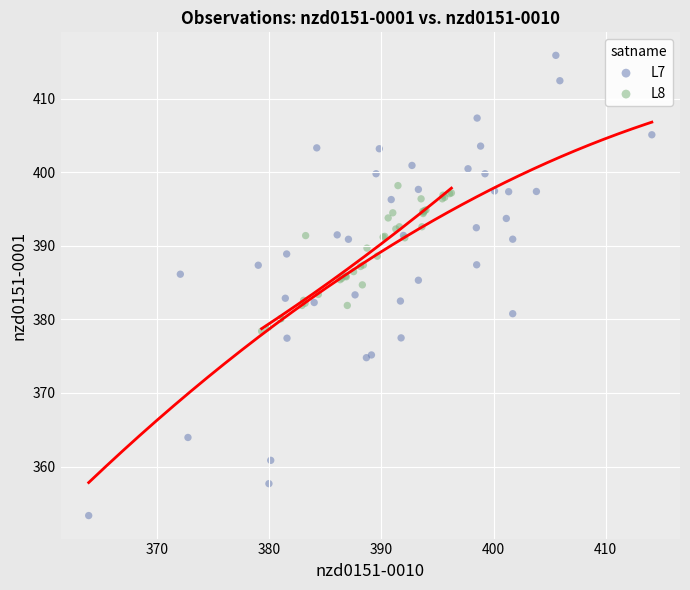

Which series reaches the maximum Y coordinate?

L7